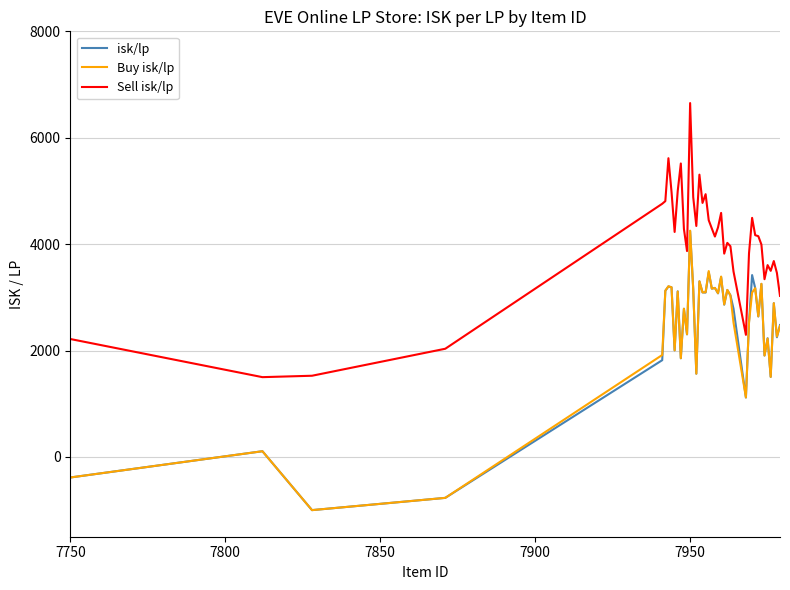

At how many categories does at least one series exceed 6235?

1